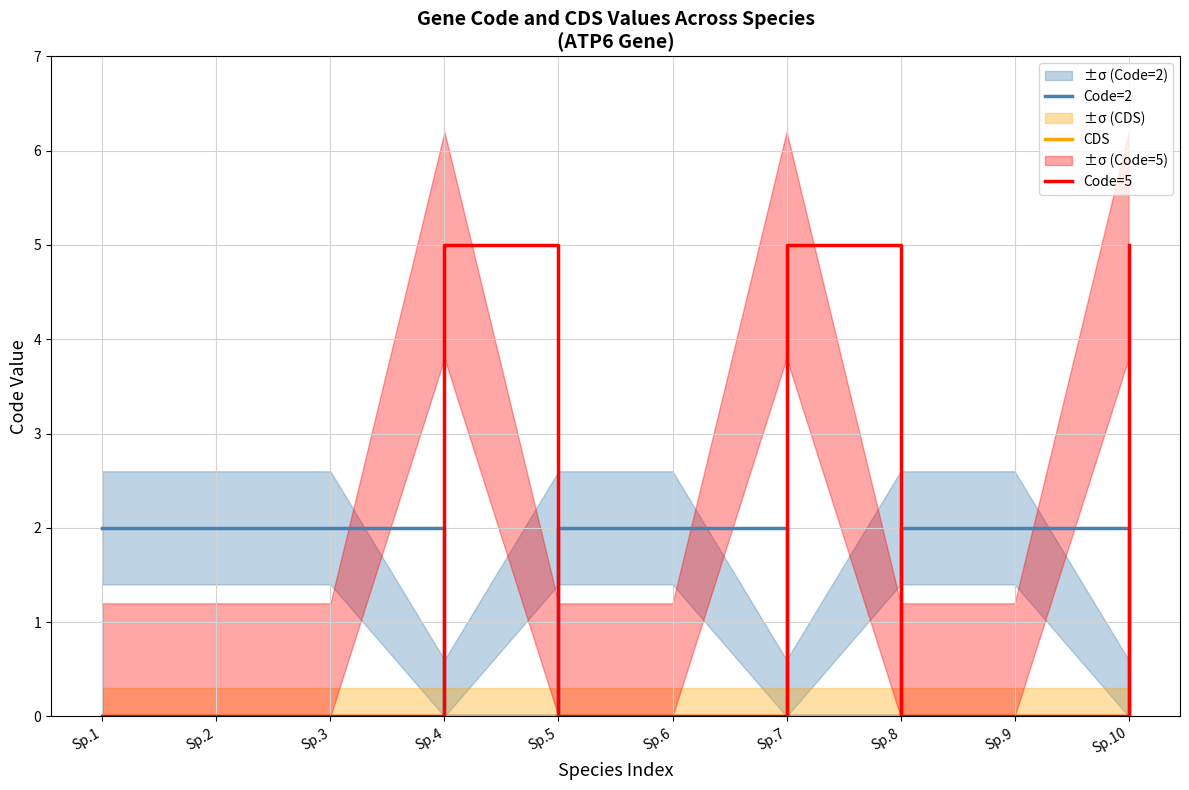

Does the chart have visible grid lines?

Yes